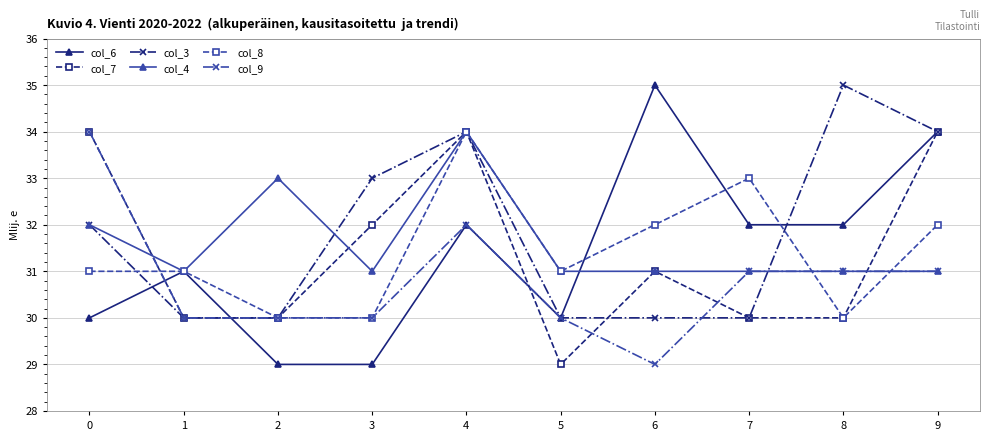

Which series ends up on top after the final intersection of col_9 and col_8?

col_8